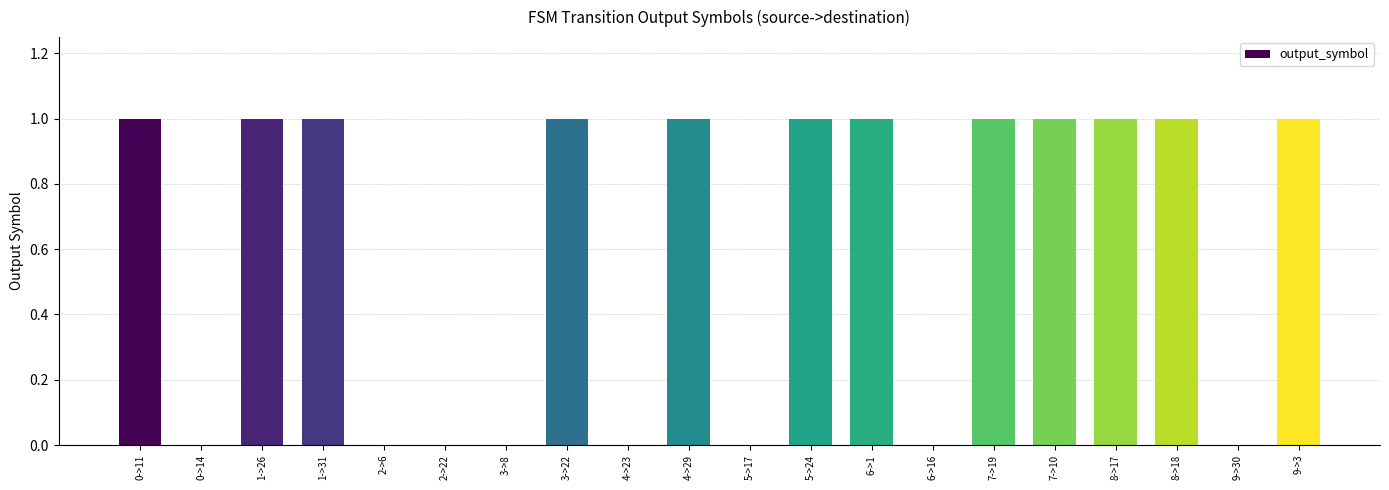

How many data points does each series have?

20